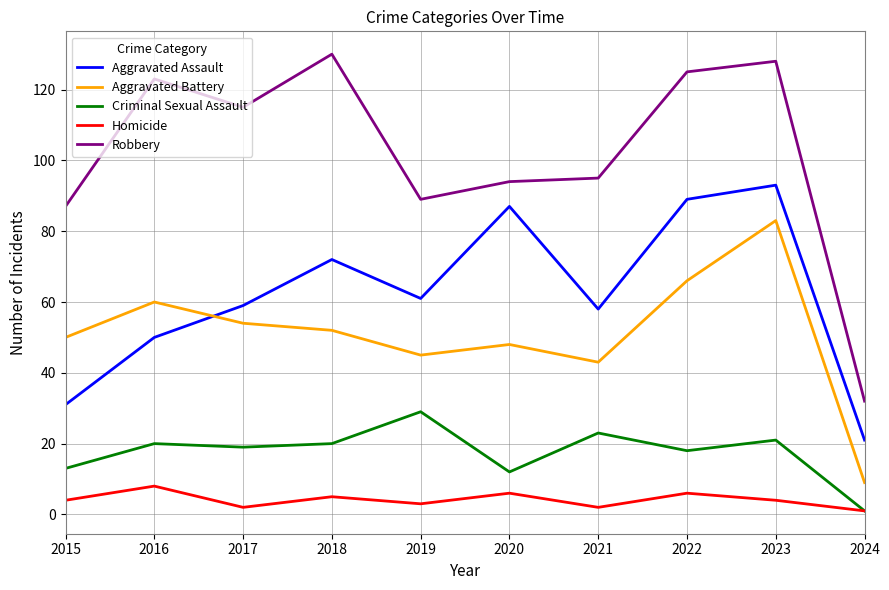

Reading right to left, what are all the values shown in this chart?

Aggravated Assault: 2024=21	2023=93	2022=89	2021=58	2020=87	2019=61	2018=72	2017=59	2016=50	2015=31
Aggravated Battery: 2024=9	2023=83	2022=66	2021=43	2020=48	2019=45	2018=52	2017=54	2016=60	2015=50
Criminal Sexual Assault: 2024=1	2023=21	2022=18	2021=23	2020=12	2019=29	2018=20	2017=19	2016=20	2015=13
Homicide: 2024=1	2023=4	2022=6	2021=2	2020=6	2019=3	2018=5	2017=2	2016=8	2015=4
Robbery: 2024=32	2023=128	2022=125	2021=95	2020=94	2019=89	2018=130	2017=115	2016=123	2015=87